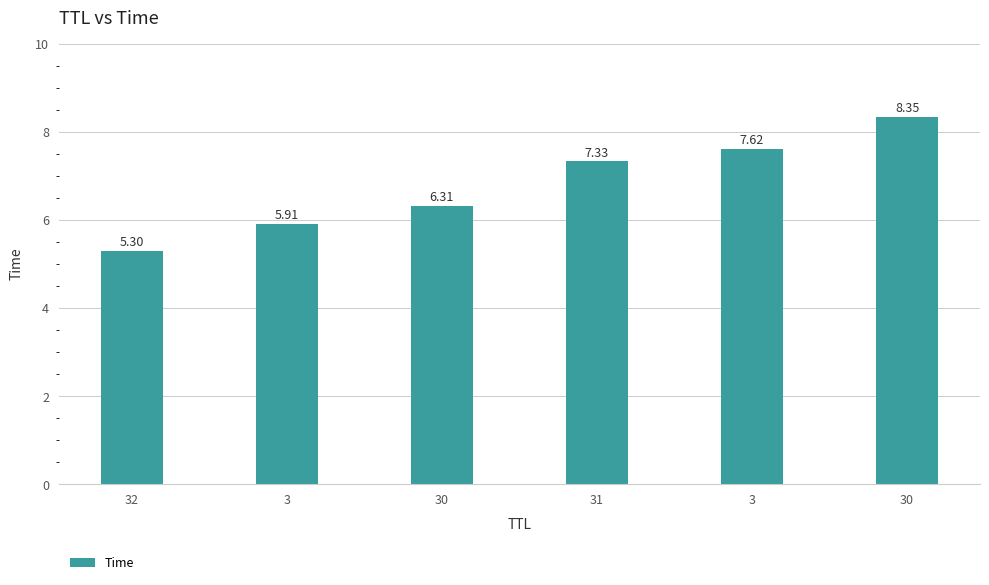

List the labels in order of value, smallest first.

32, 3, 30, 31, 3, 30